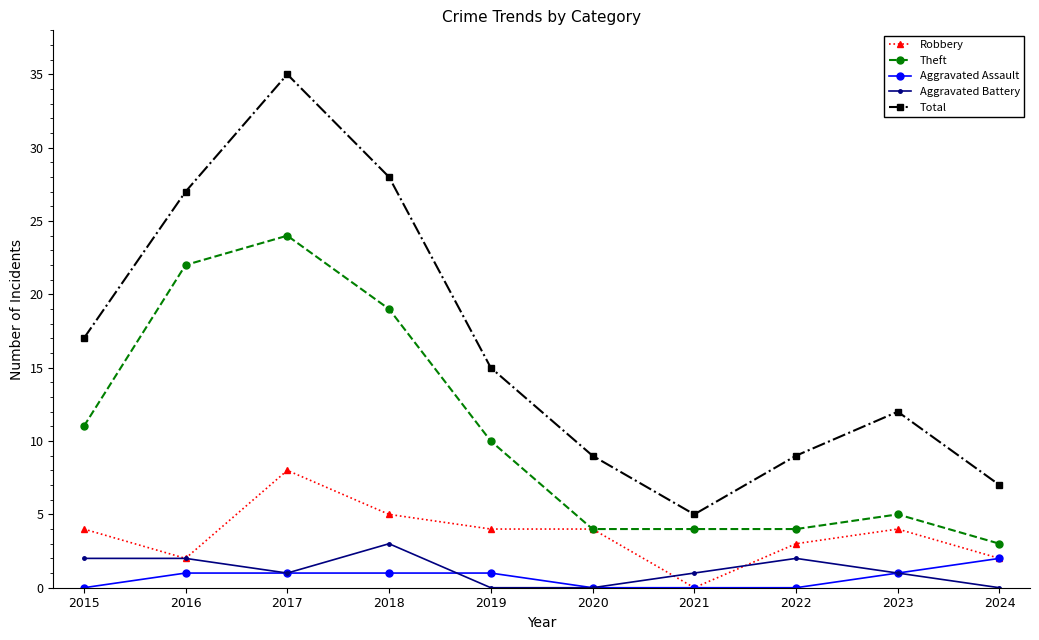

What is the spread (max minus min) of values at 2015?

17